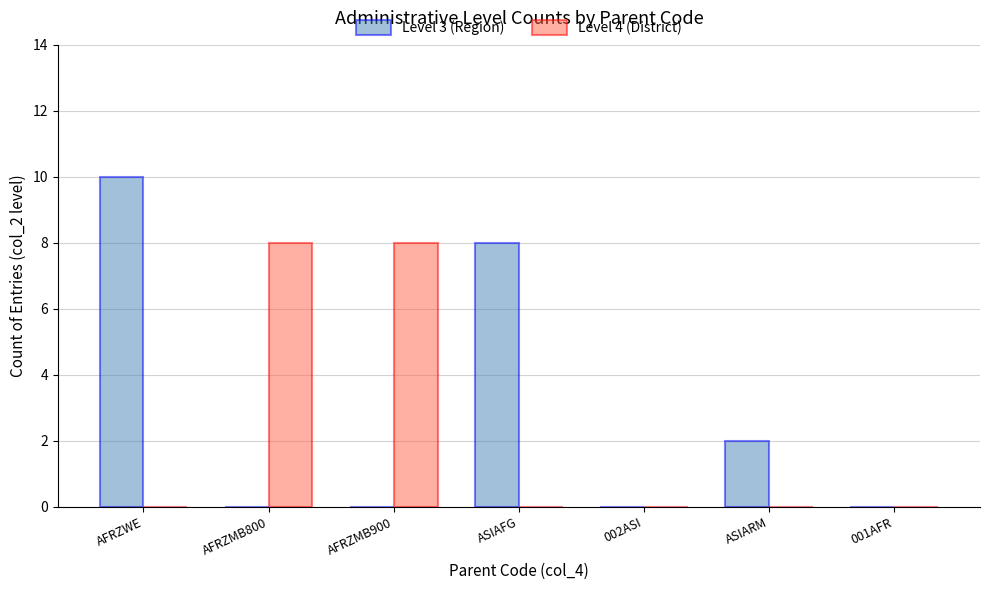

How many Level 3 (Region) values are between 0 and 8?

6